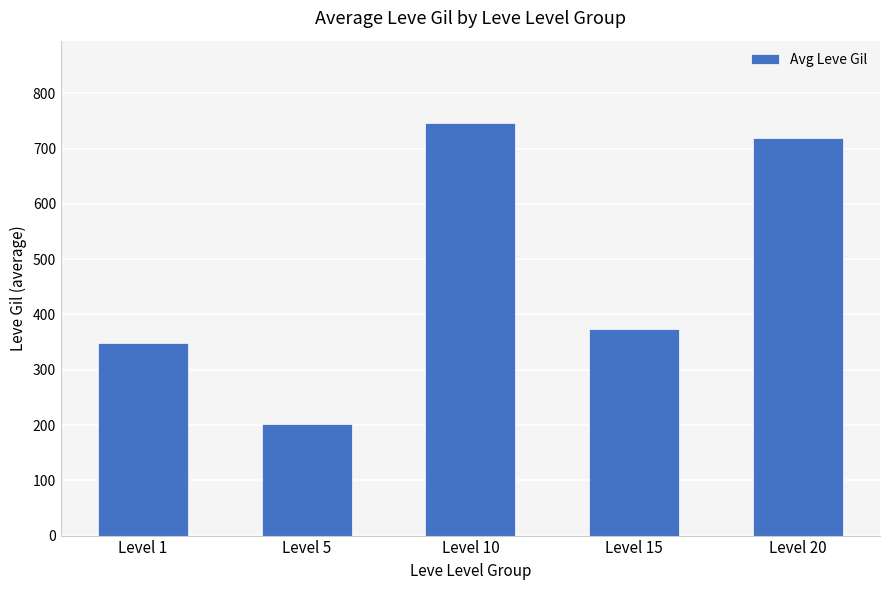

At which category does the chart reach its peak across all series?

Level 10